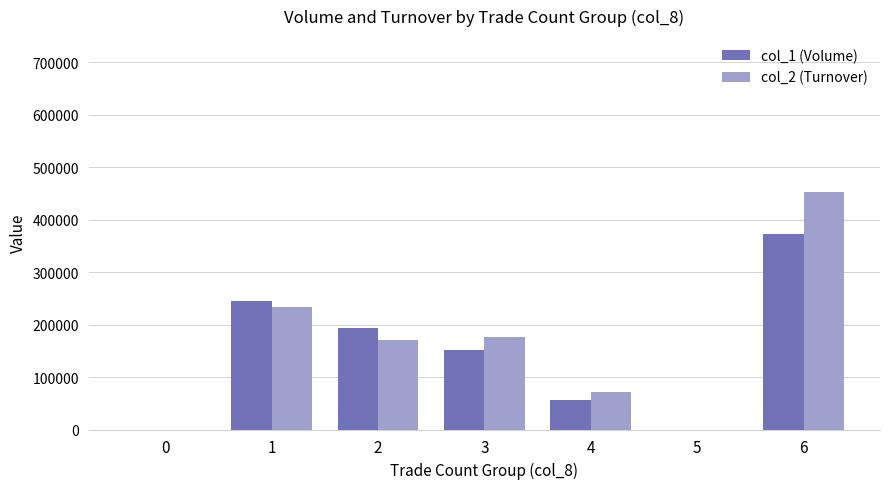

What is the maximum value for col_2 (Turnover)?

452190